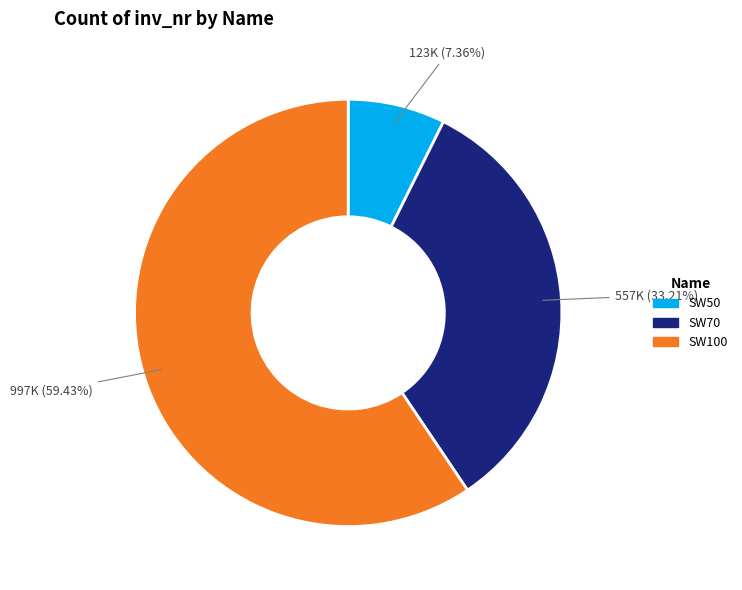

Which category has the biggest portion of the pie?

SW100